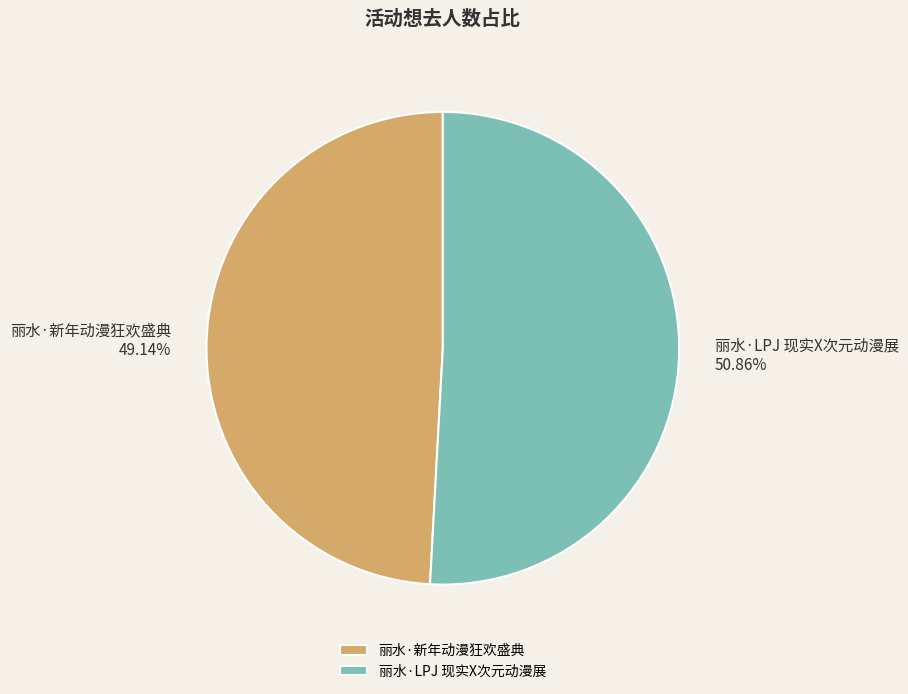

What is the ratio of the value at 丽水·新年动漫狂欢盛典 to the value at 丽水·LPJ 现实X次元动漫展?

1.0